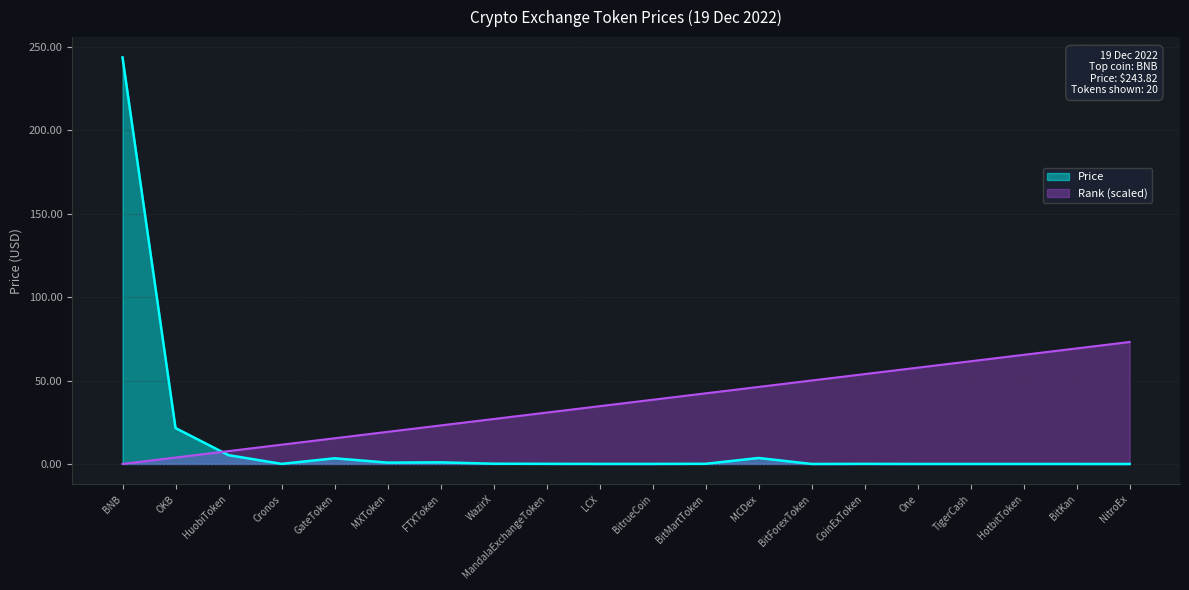

Is it true that Rank equals 69.3 at BitKan?

True